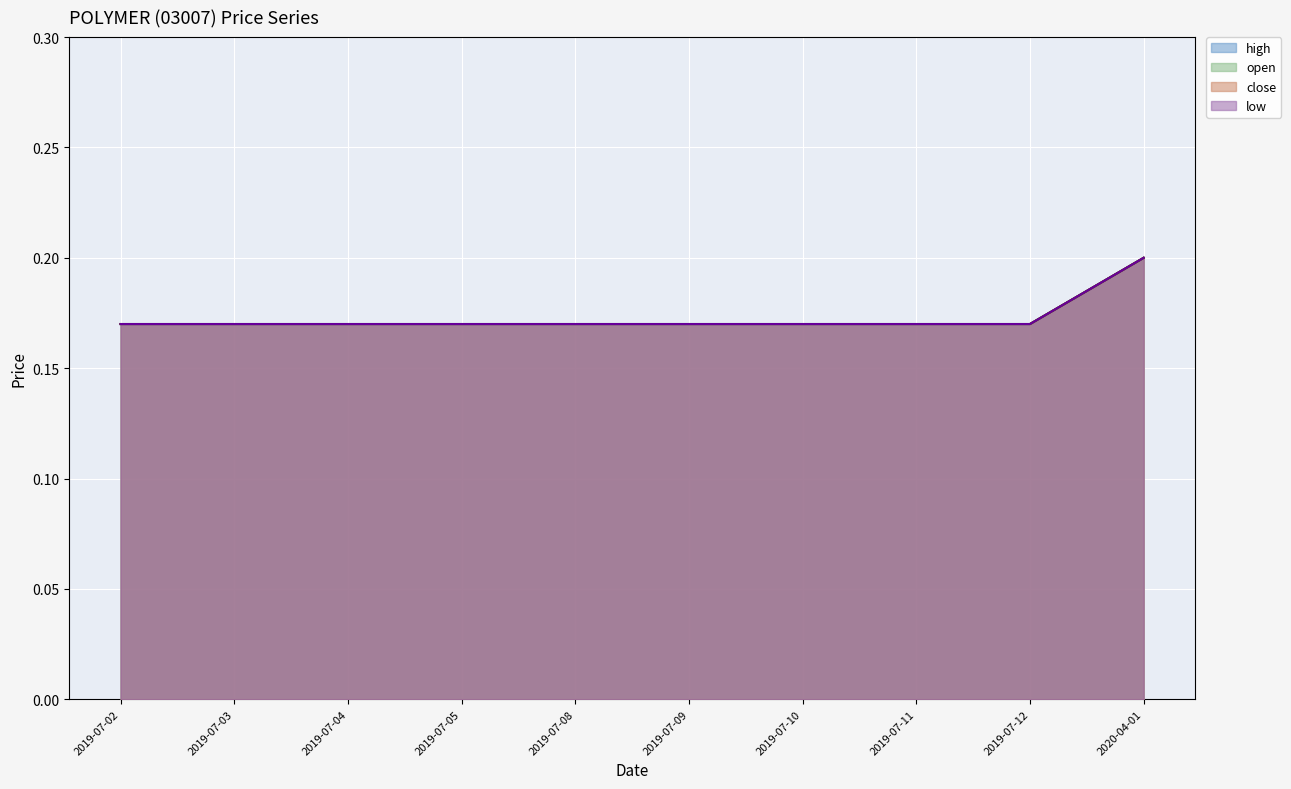

True or false: low and close cross at least once.

False